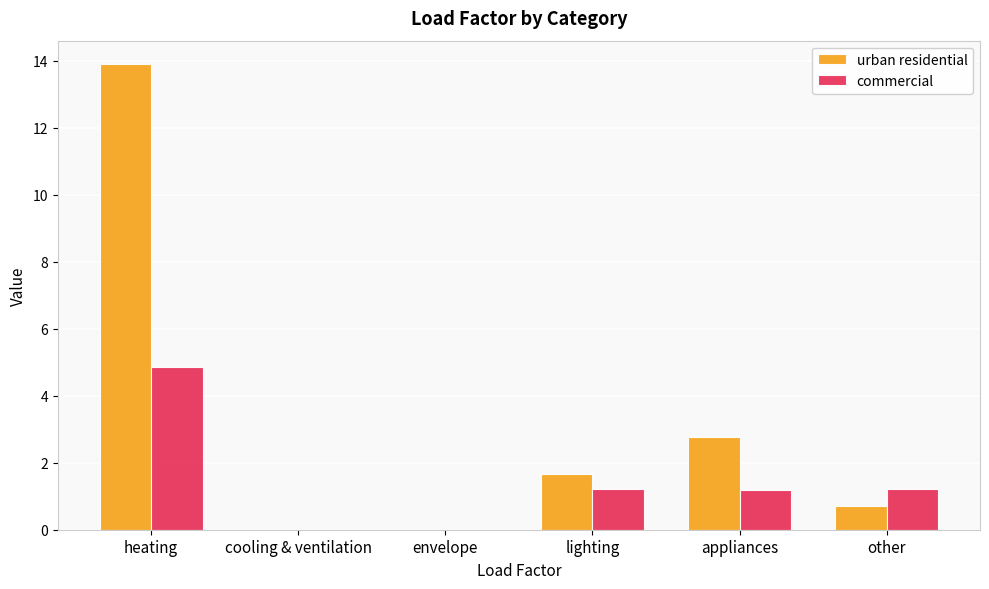

Between cooling & ventilation and other, which series saw the biggest shift?

commercial